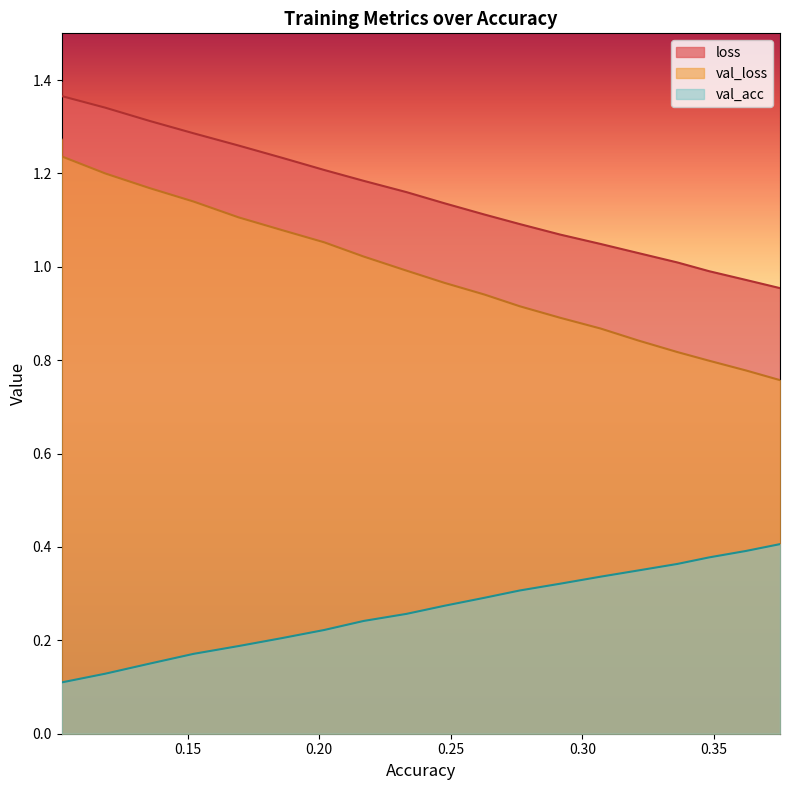

Which series has the largest total across all categories?

loss